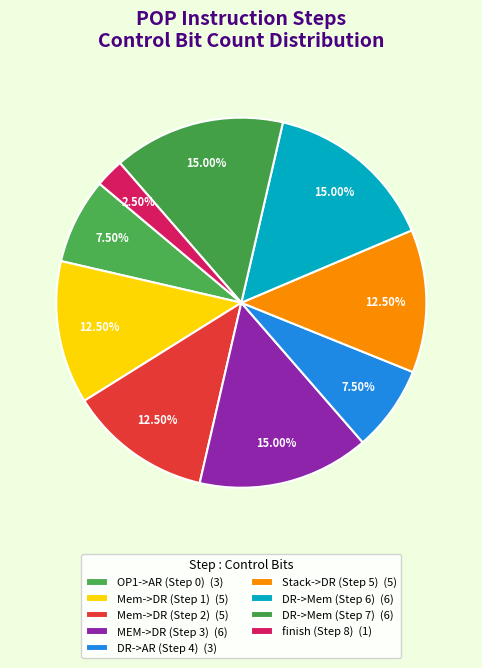

To the nearest percent, what is the difference between the largest and smallest slice percentages?

12%